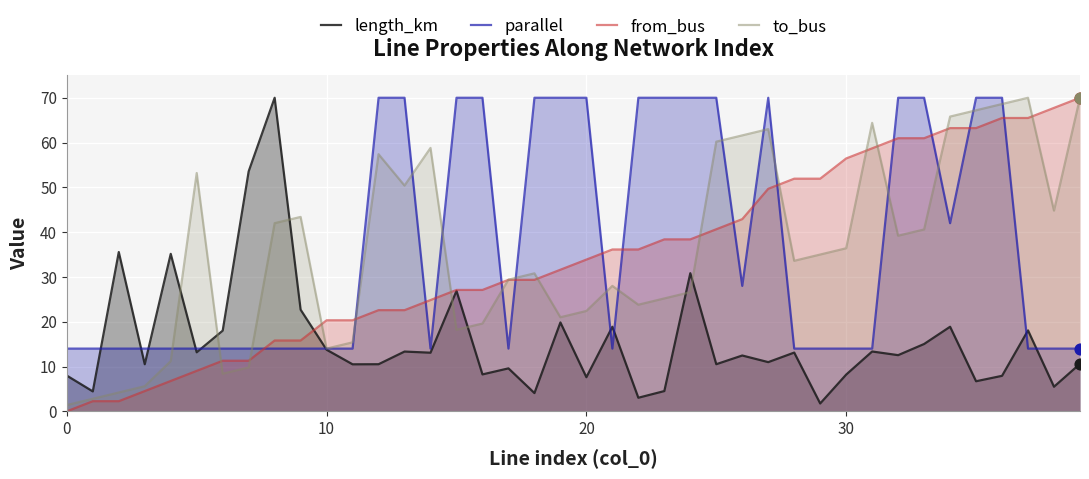

What are all the series names shown in the legend?

length_km, parallel, from_bus, to_bus